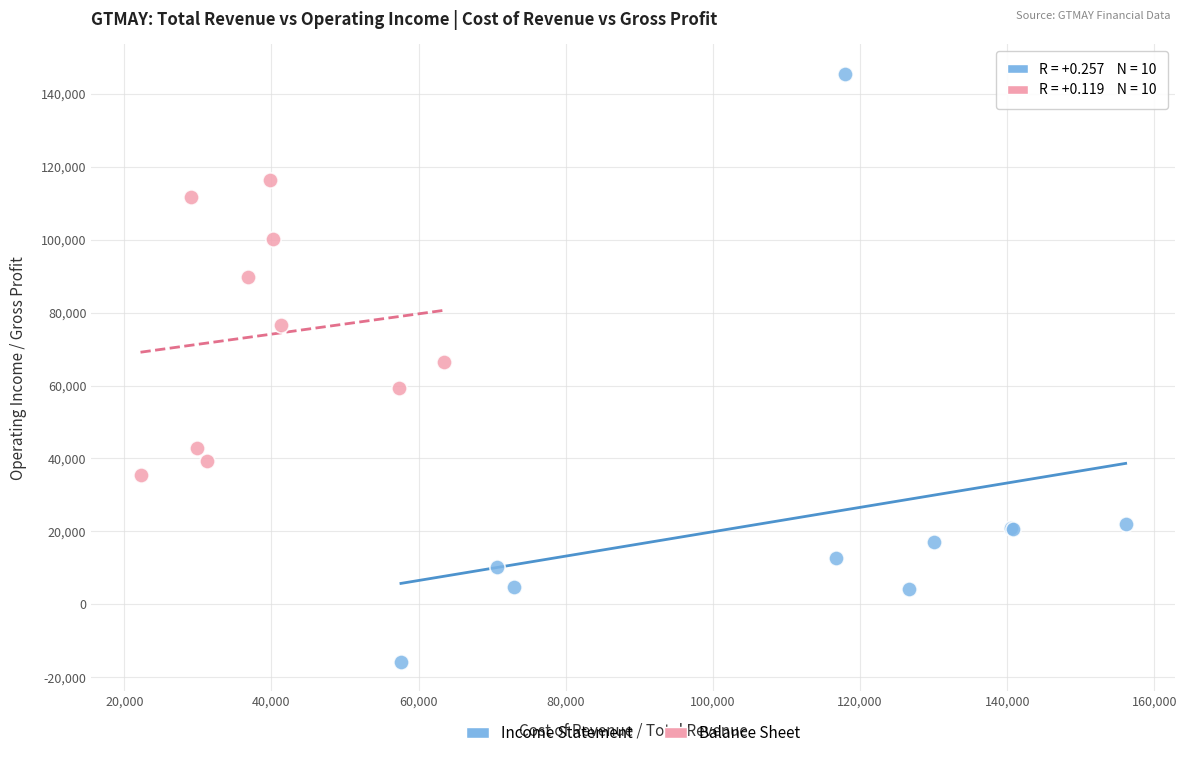

Which series reaches the minimum Y coordinate?

Income Statement